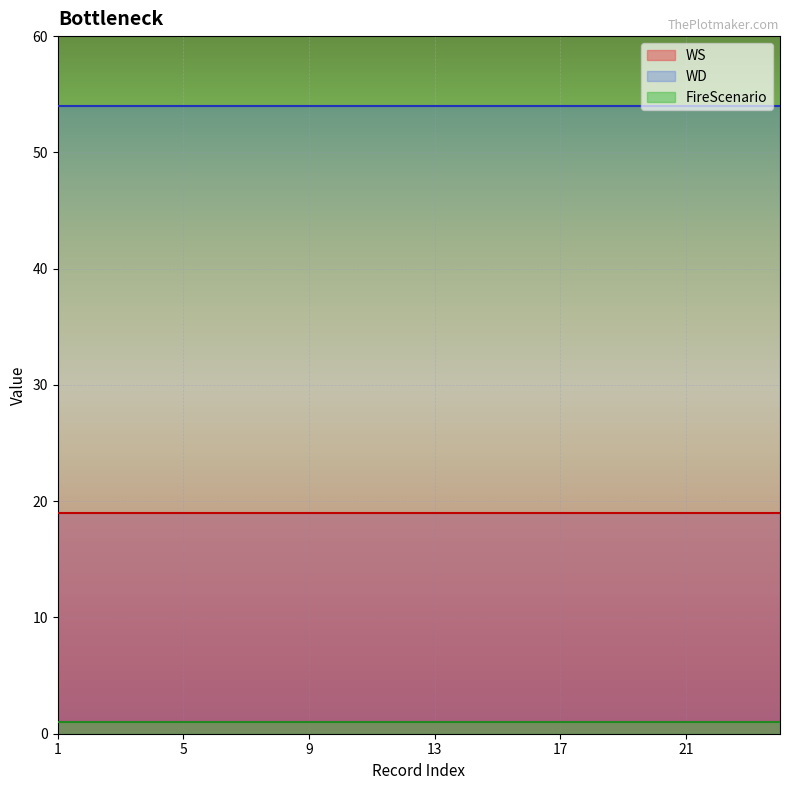

Which series has the largest total across all categories?

WD